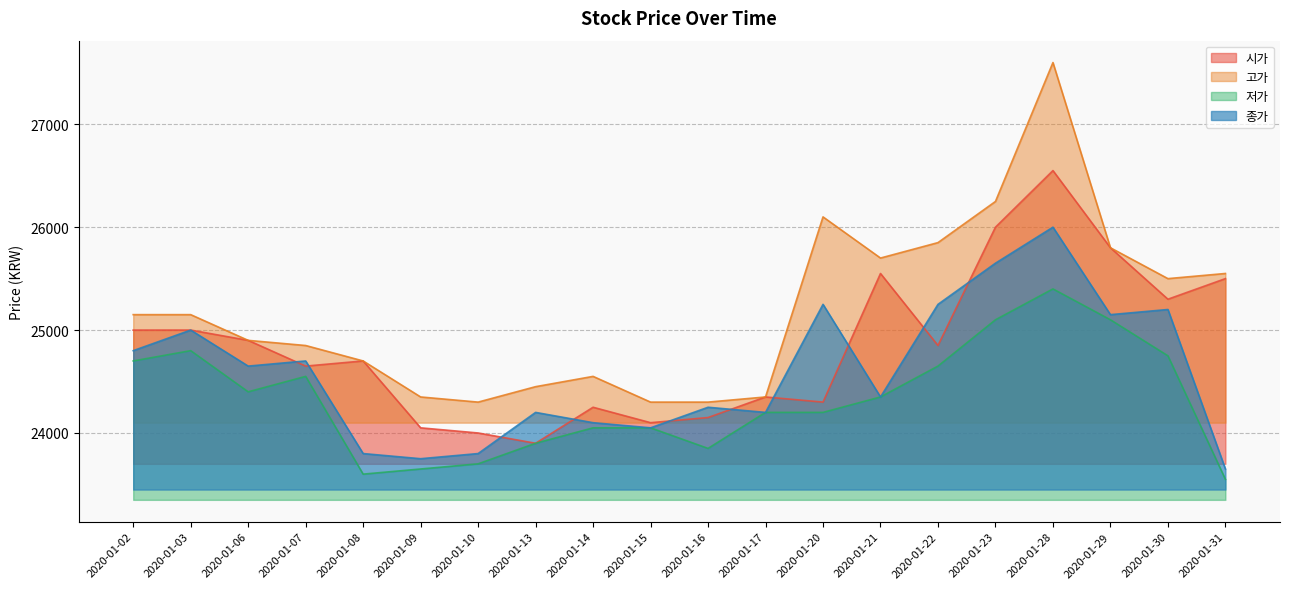

How many data points in 시가 are less than 24850?

10